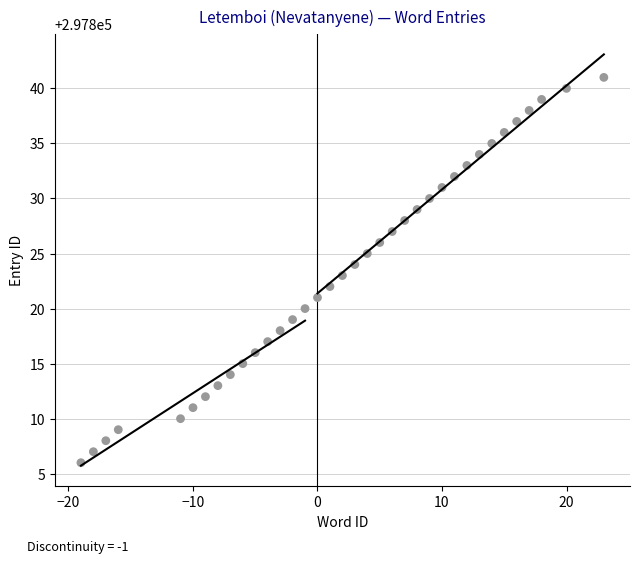

What is the range of Y values (max minus min)?

35